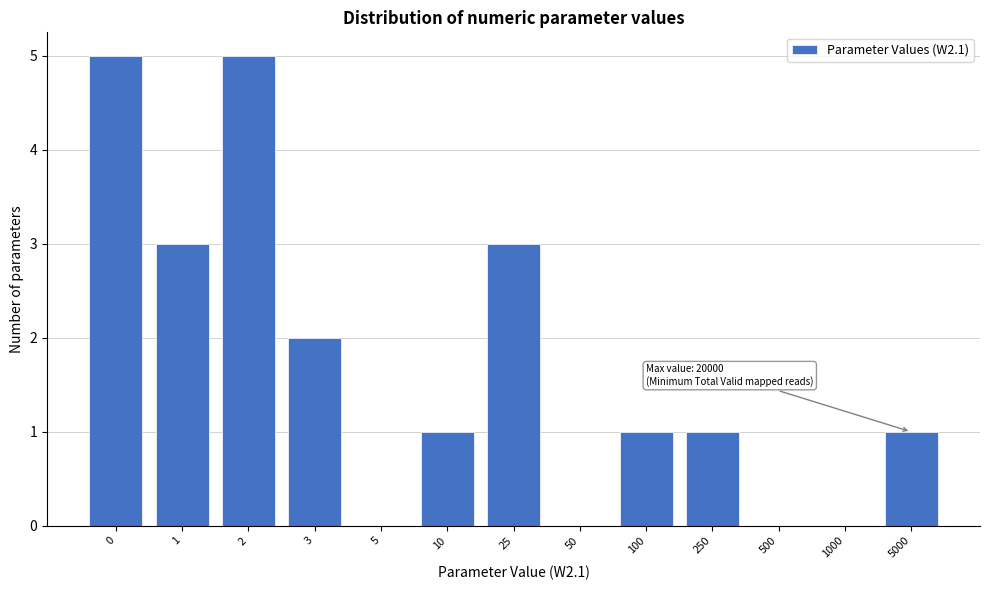

Reading right to left, list all the values displayed in this chart.

5000=1	1000=0	500=0	250=1	100=1	50=0	25=3	10=1	5=0	3=2	2=5	1=3	0=5